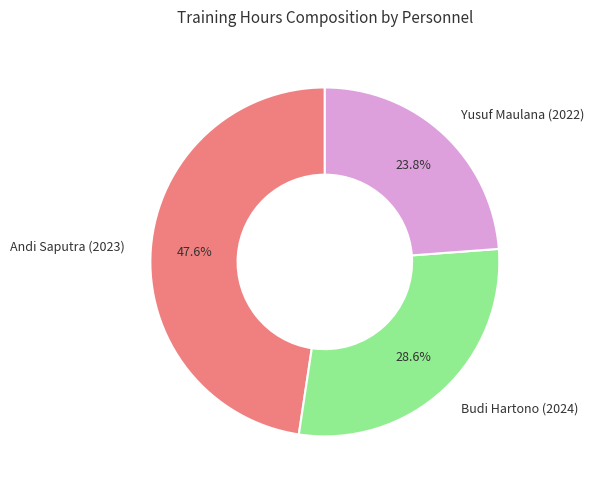

Which category has the smallest portion of the pie?

Yusuf Maulana (2022)